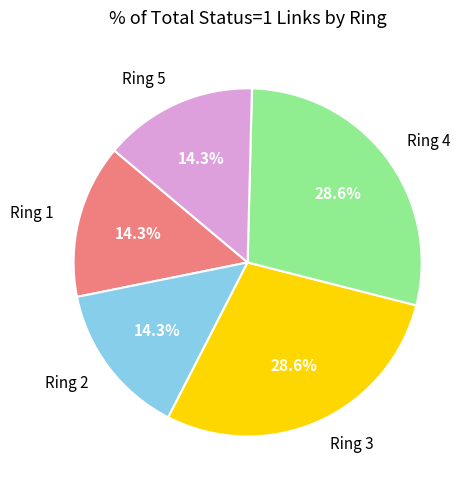

Does any single category account for the majority?

No